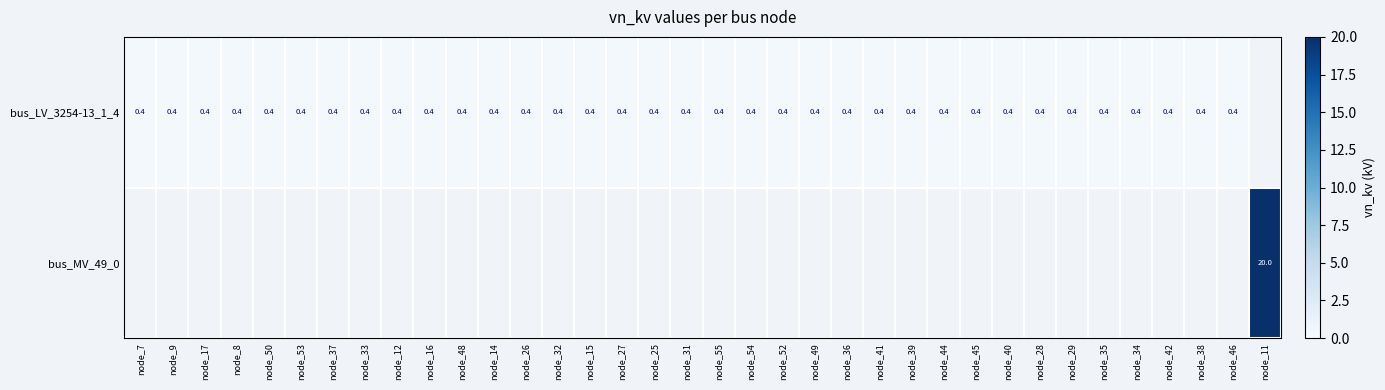

Is it true that bus_LV_3254-13_1_4 equals 0.2 at node_34?

False